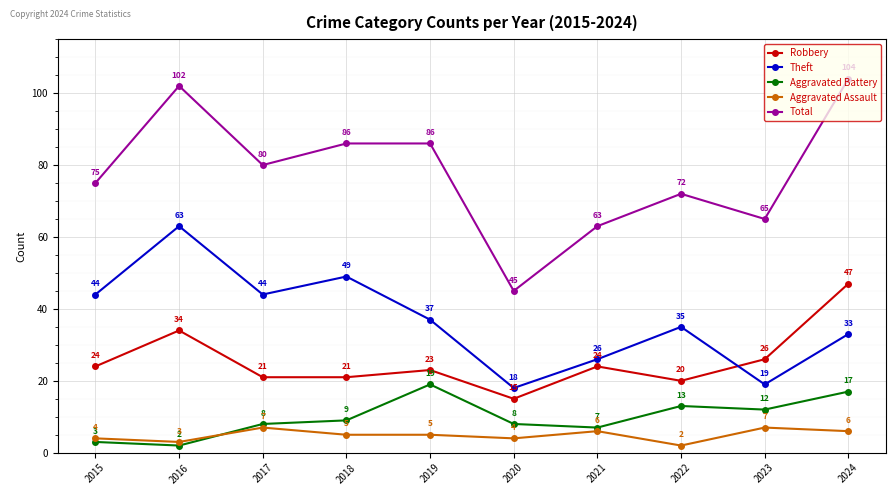

How many data points does each series have?

10